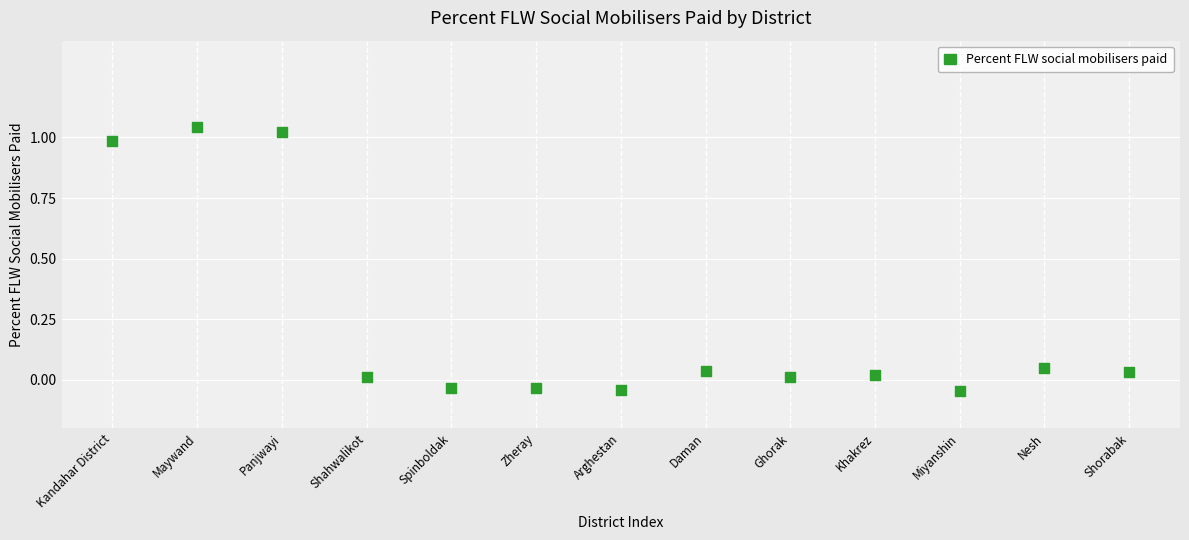

What is the range of Y values (max minus min)?

1.1